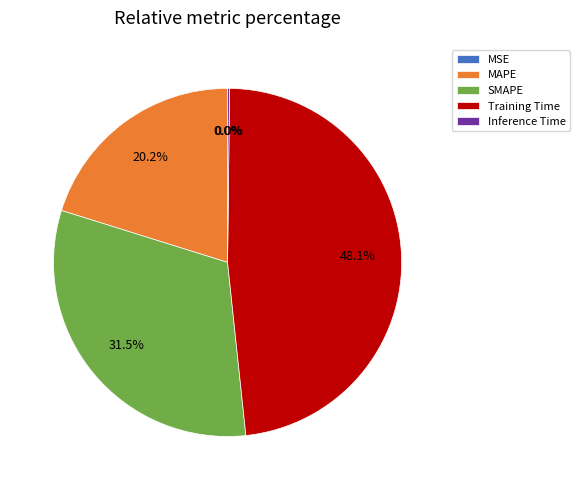

To the nearest percent, what is the difference between the Training Time and SMAPE slice percentages?

17%